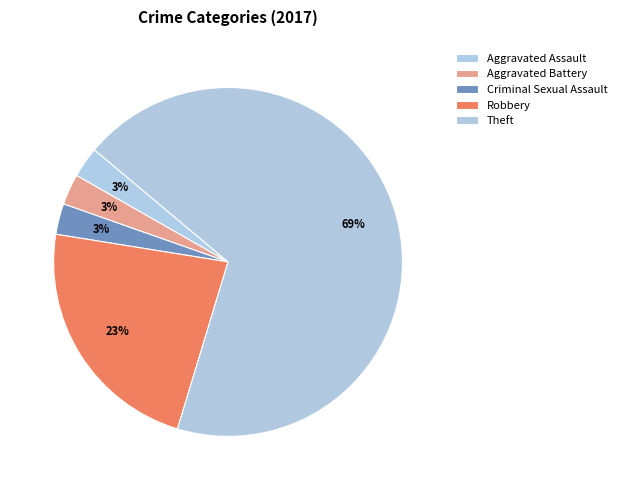

How many segments does this pie chart have?

5